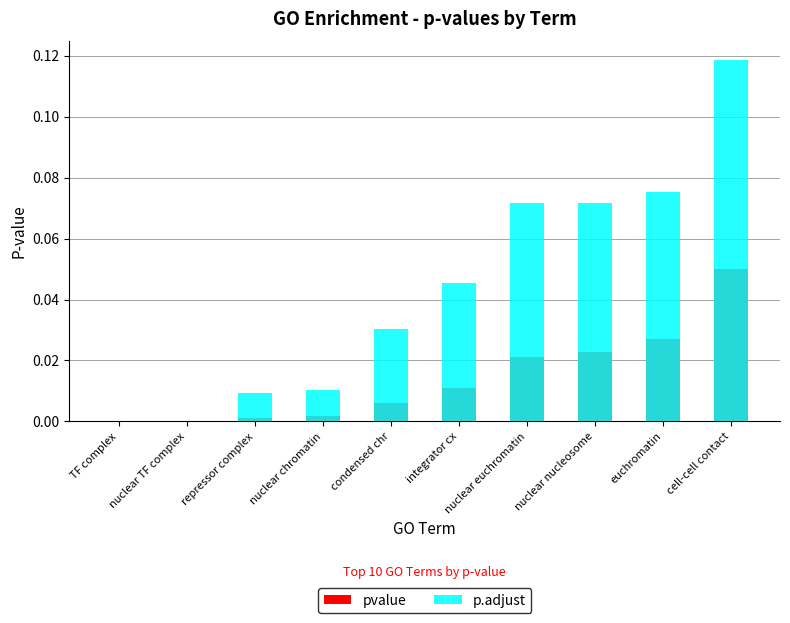

Which has a higher value, euchromatin or integrator cx?

euchromatin